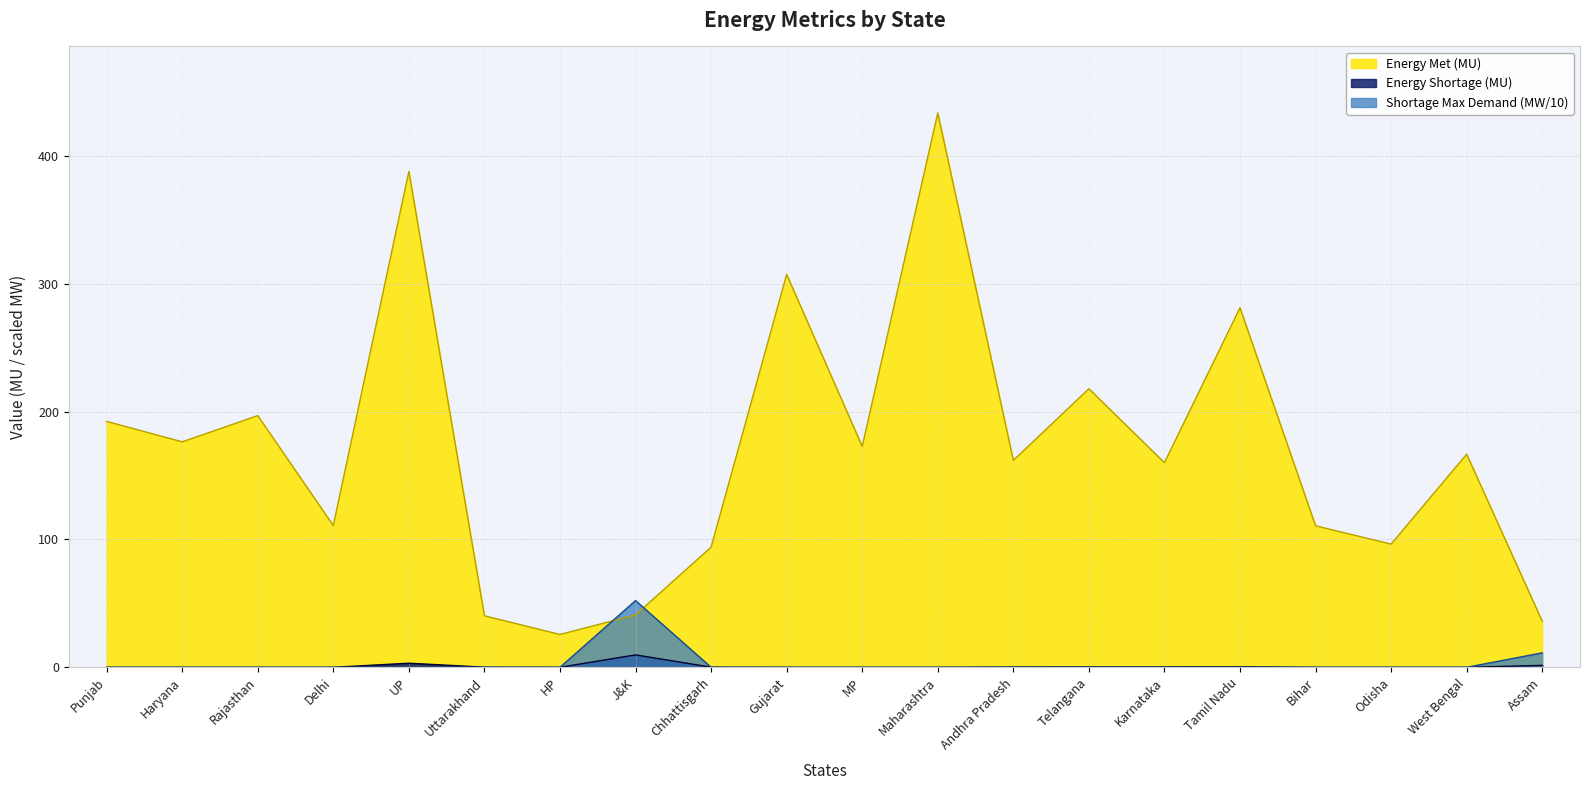

What are all the series names shown in the legend?

Energy Met (MU), Energy Shortage (MU), Shortage Max Demand (MW/10)